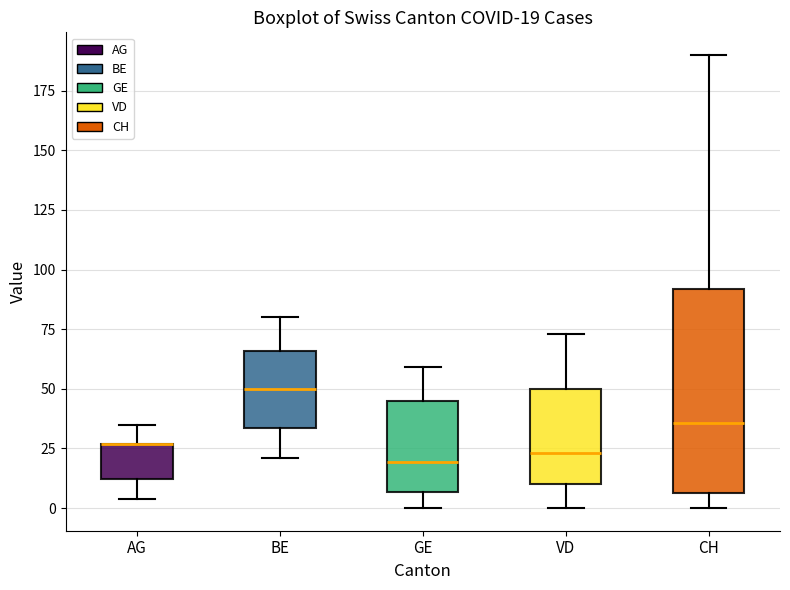

Comparing the boxes themselves (not the whiskers), which one is the tallest?

CH